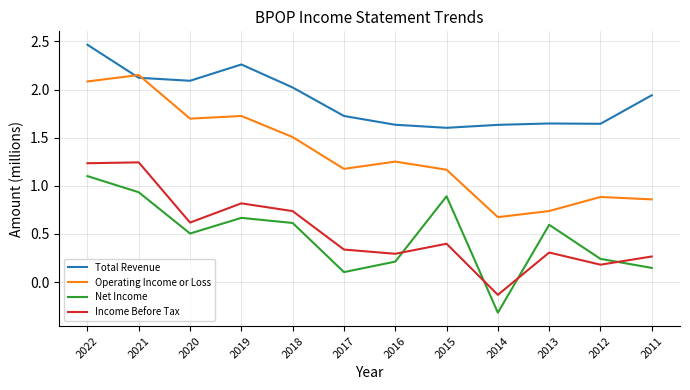

Is the value of Net Income at 2019 greater than the value of Total Revenue at 2018?

No